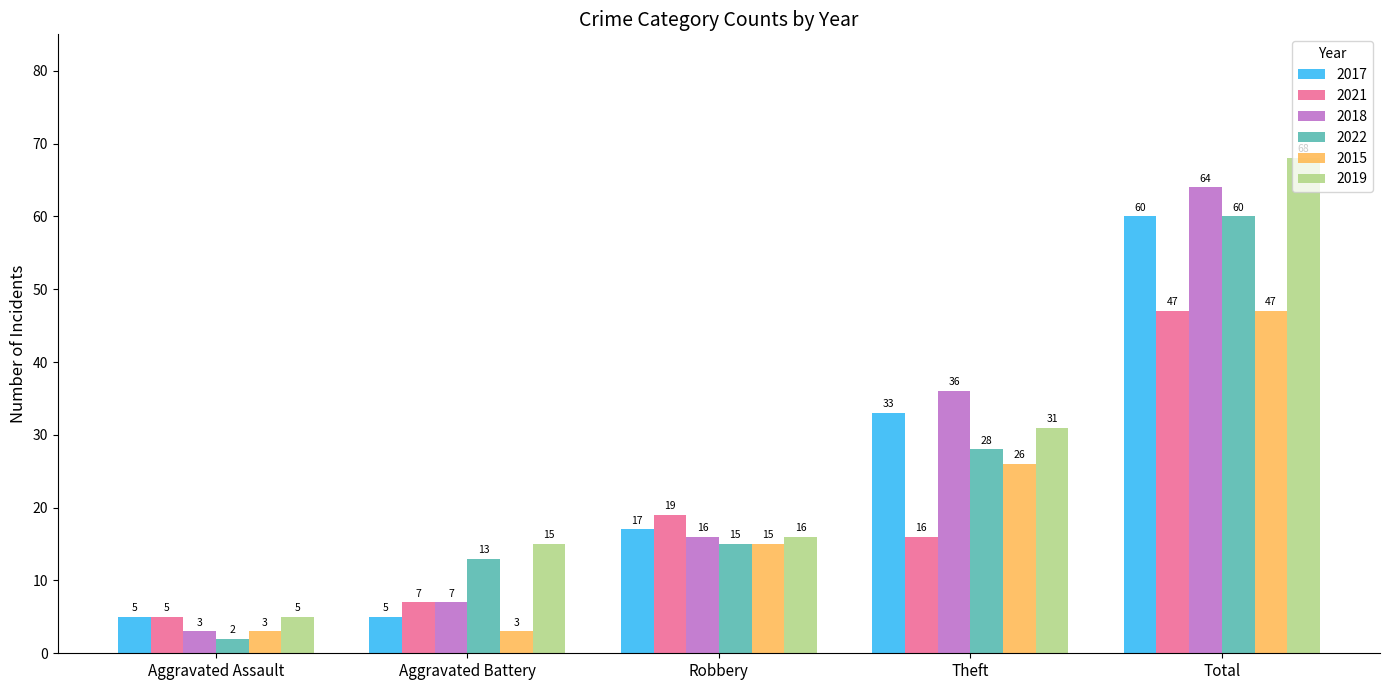

At which label does 2018 reach its minimum?

Aggravated Assault